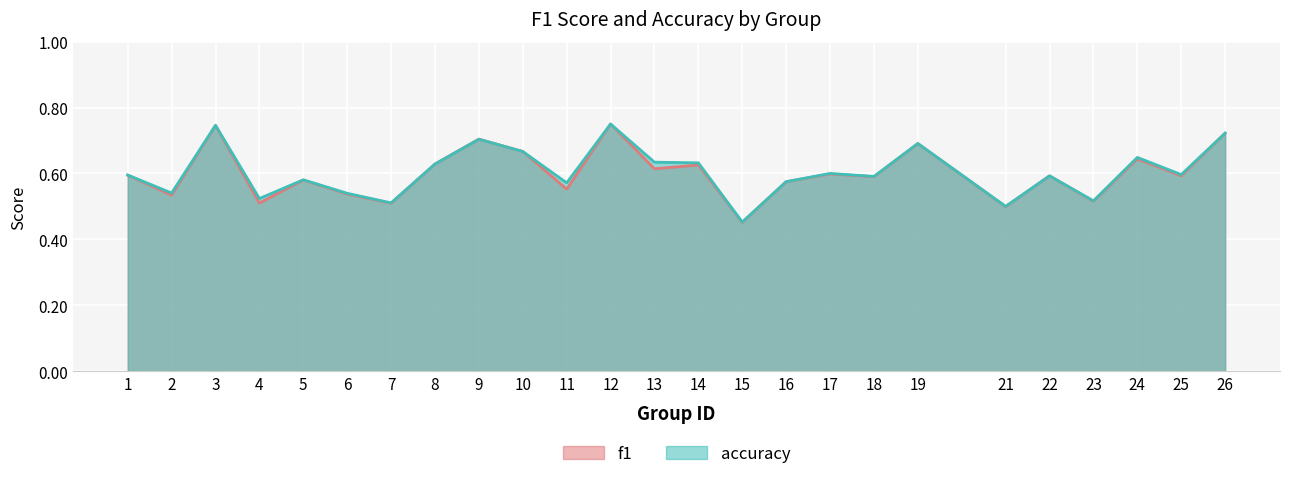

True or false: accuracy has more than 2 interior local peaks.

True